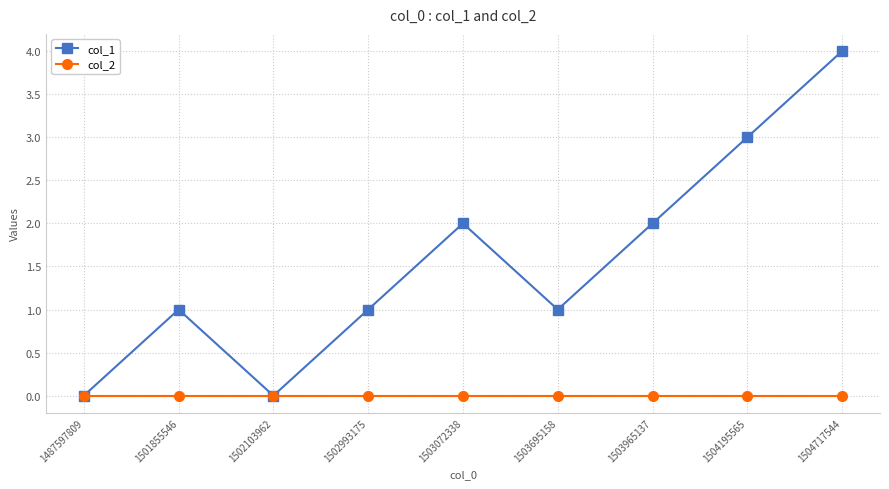

How many lines are shown in the chart?

2